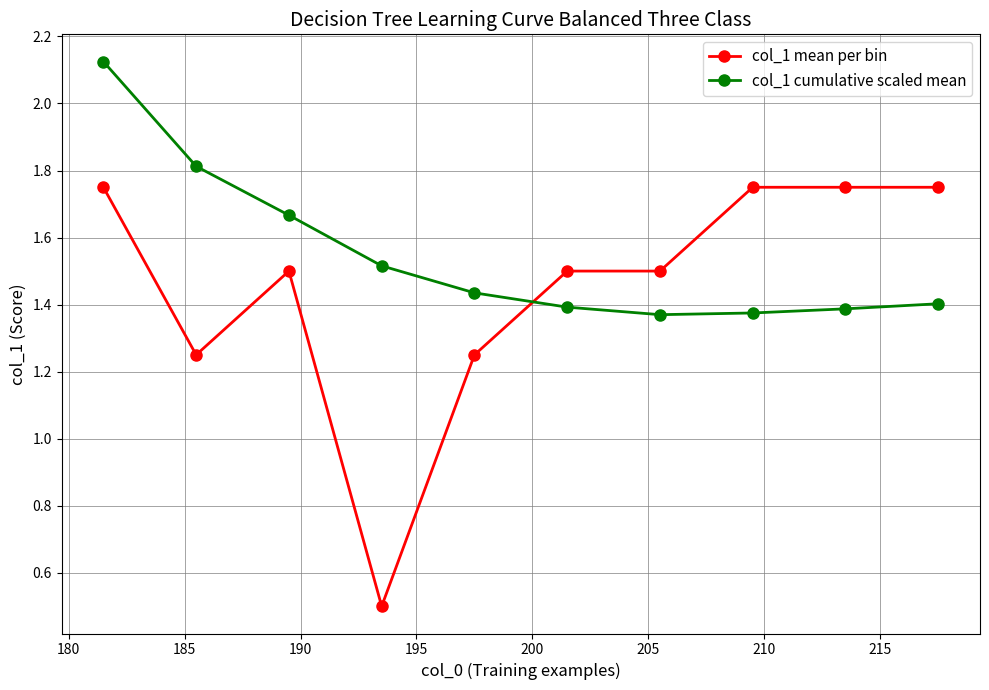

Which series has the widest spread of values?

col_1 mean per bin